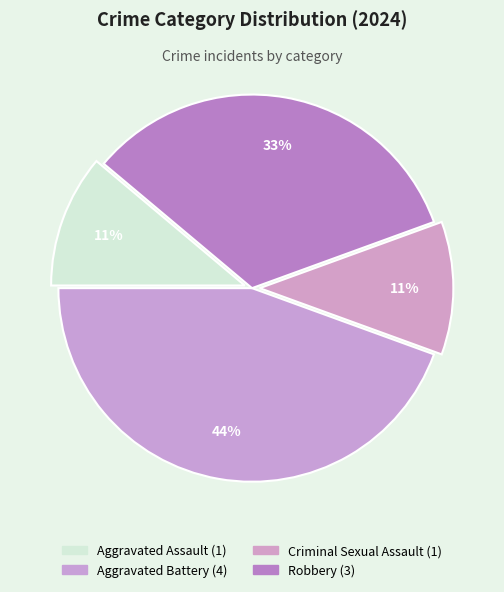

Count the number of slices in the pie.

4